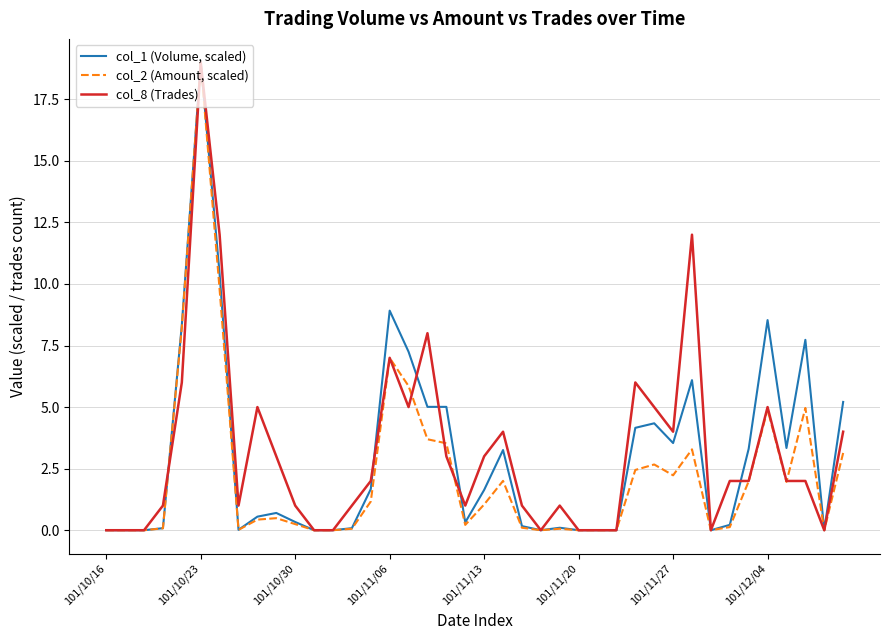

What is the maximum value shown in the chart?

19.0